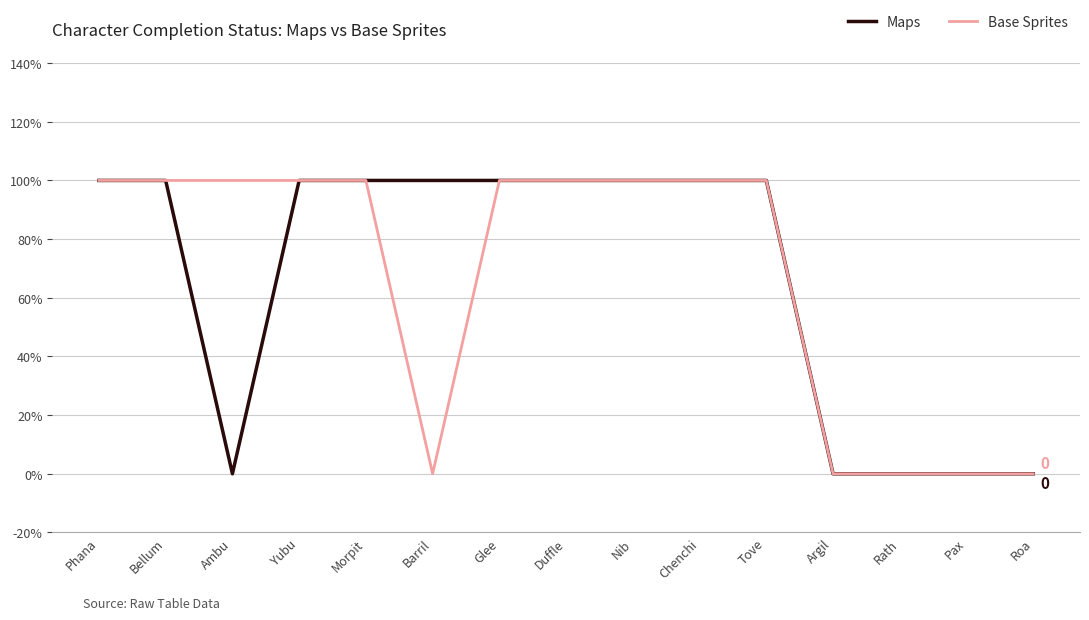

What is the sum of all Base Sprites values?

10